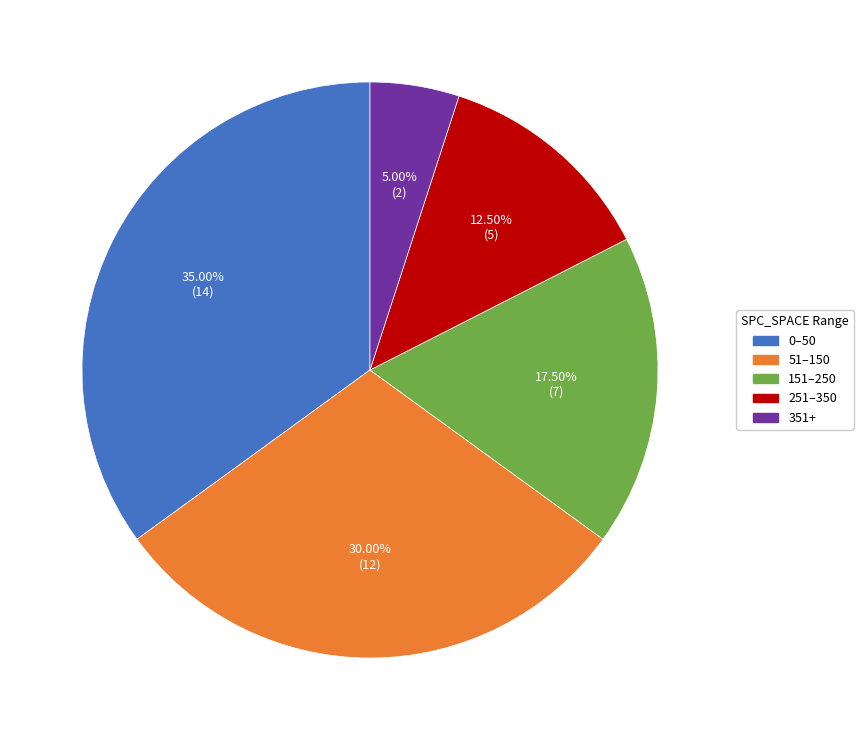

Do 251–350 and 151–250 together represent more than half of the pie?

No